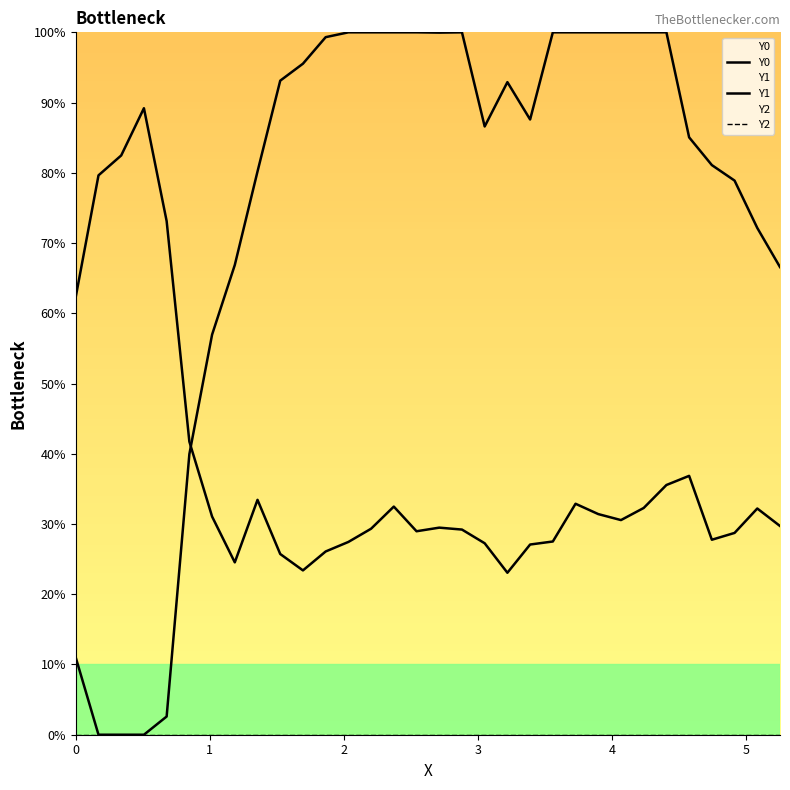

Does the chart have visible grid lines?

No